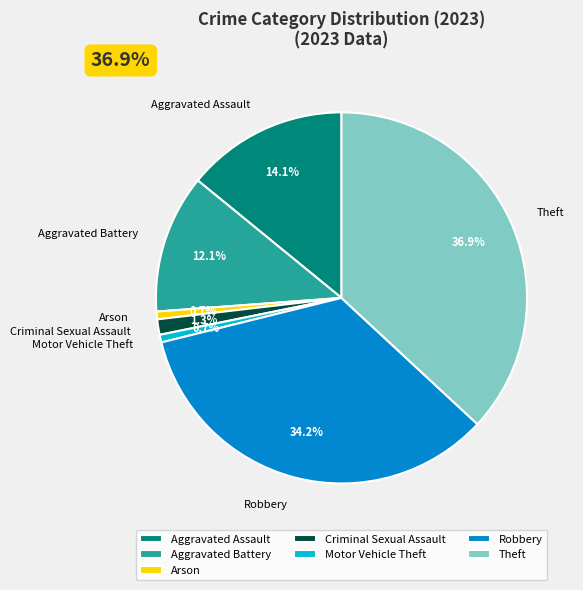

True or false: Arson accounts for 11% of the total.

False